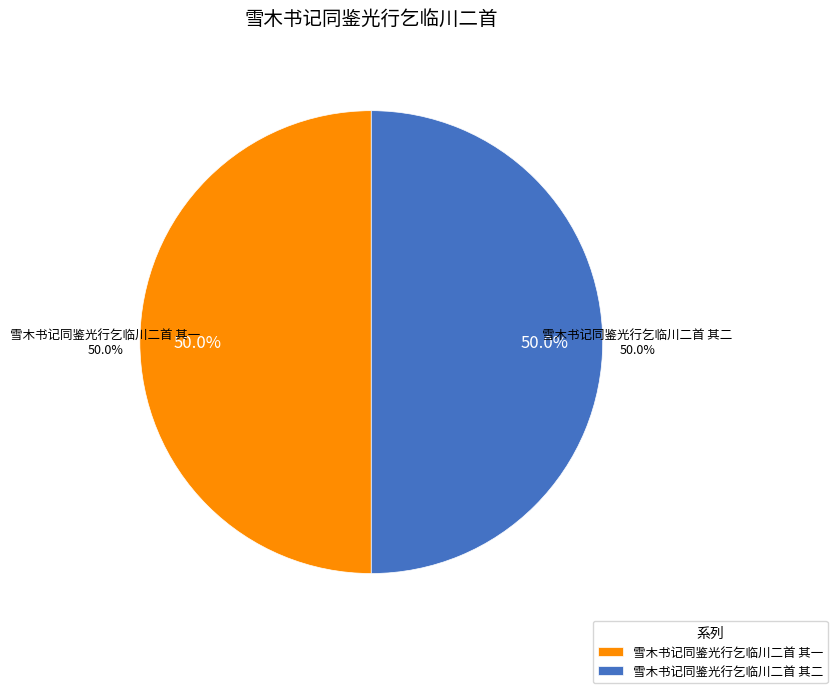

Which category accounts for the majority?

雪木书记同鉴光行乞临川二首 其二